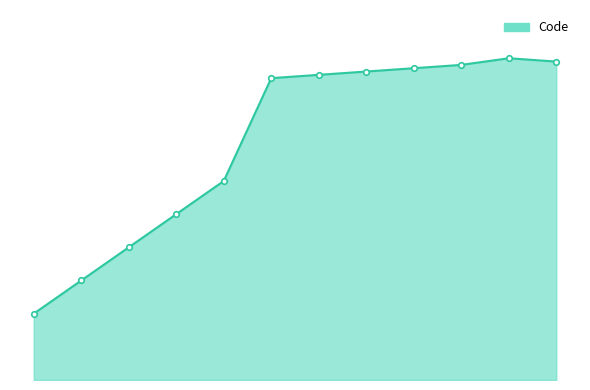

What is the maximum value shown in the chart?

97